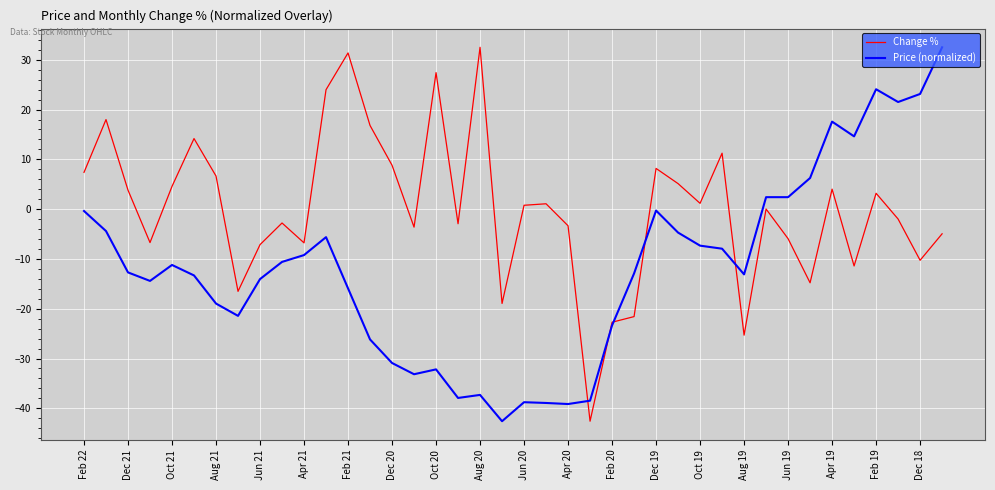

Which series has the largest total across all categories?

Change %